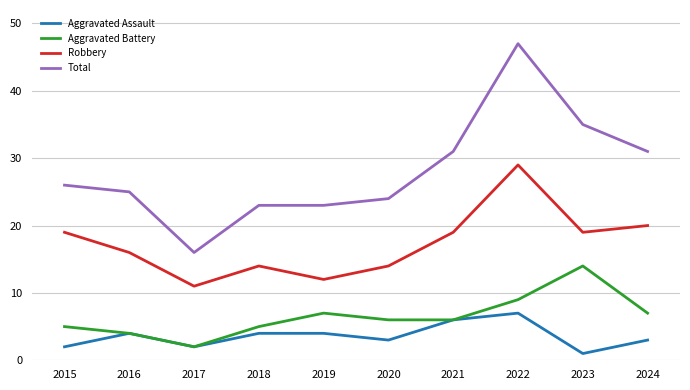

True or false: Robbery and Aggravated Battery cross at least once.

False